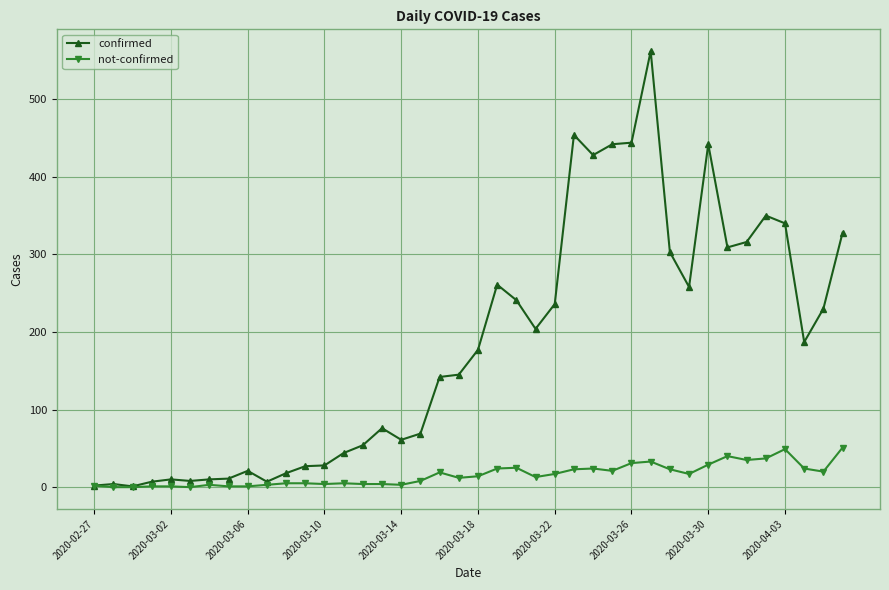

List the series in order of their overall mean, highest first.

confirmed, not-confirmed